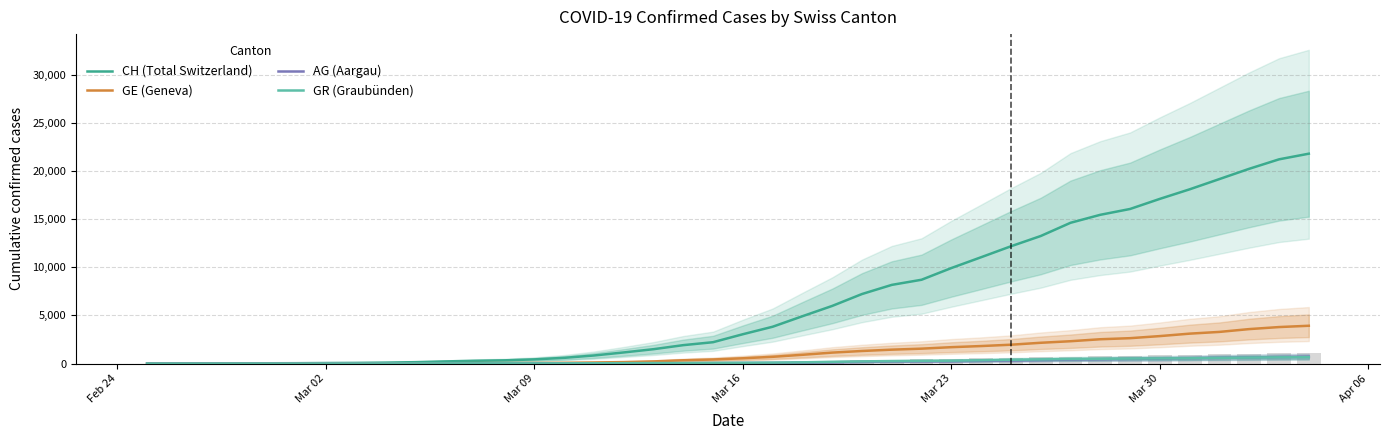

How many data points in AG (Aargau) are above 56?

19